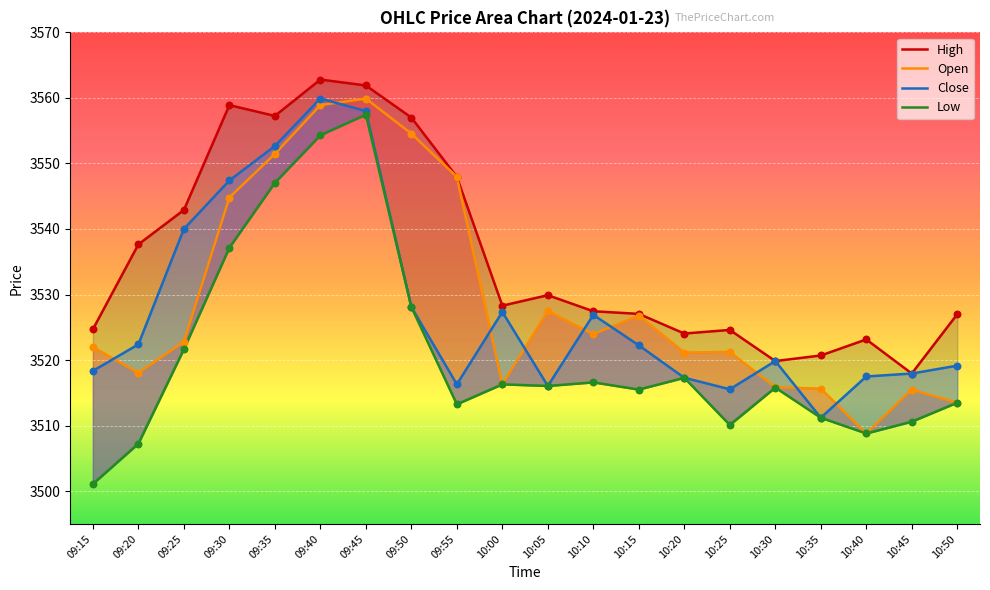

What is the total value across all series at 10:25?

14071.5